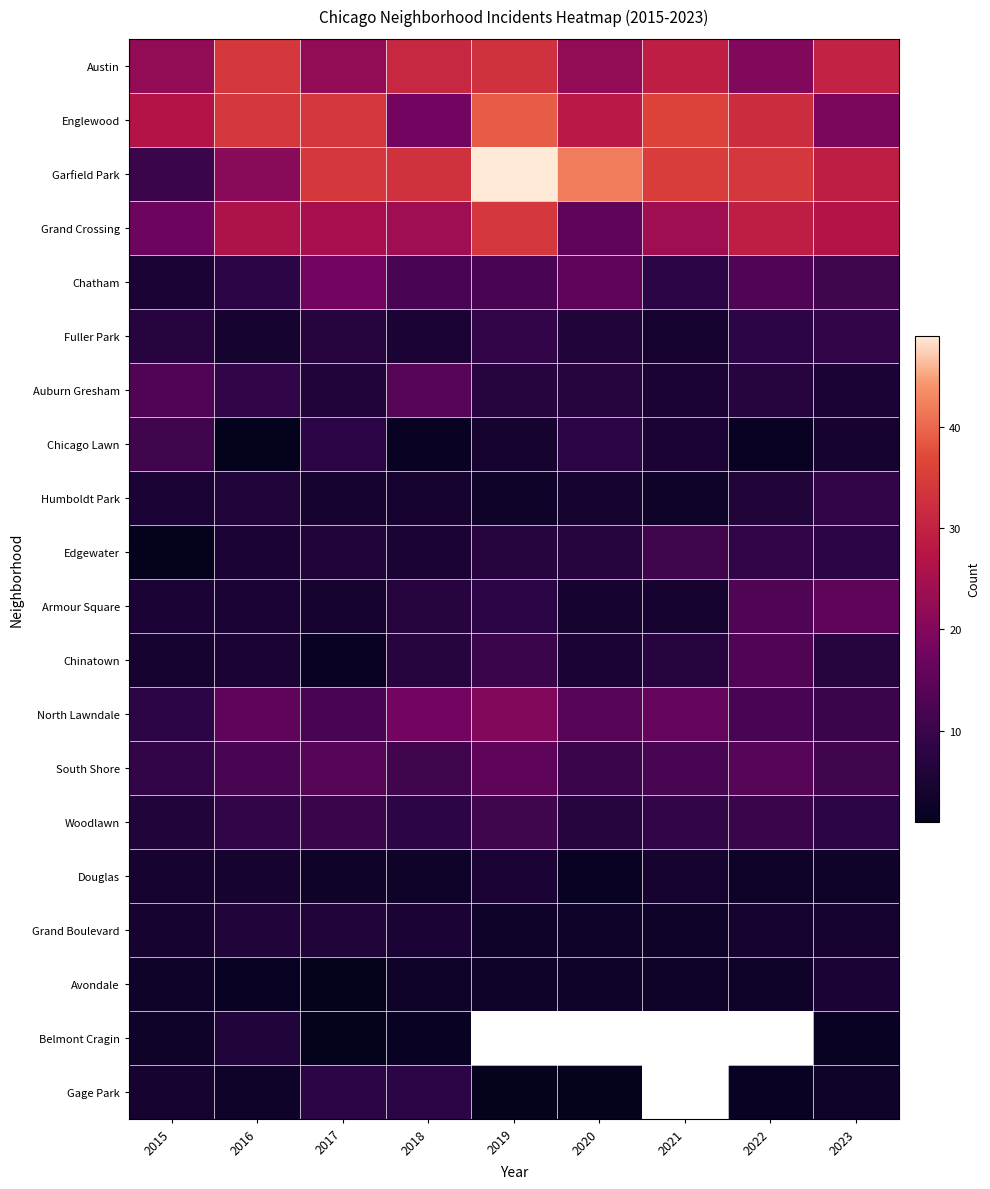

Which label corresponds to the smallest value in the chart?

2016